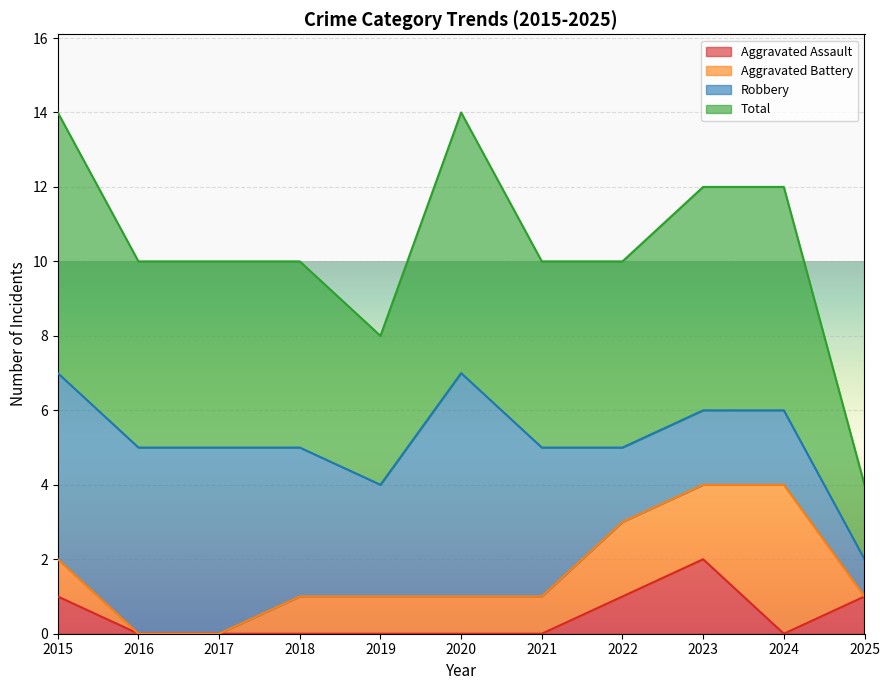

Is it true that Aggravated Assault equals 1 at 2015?

True